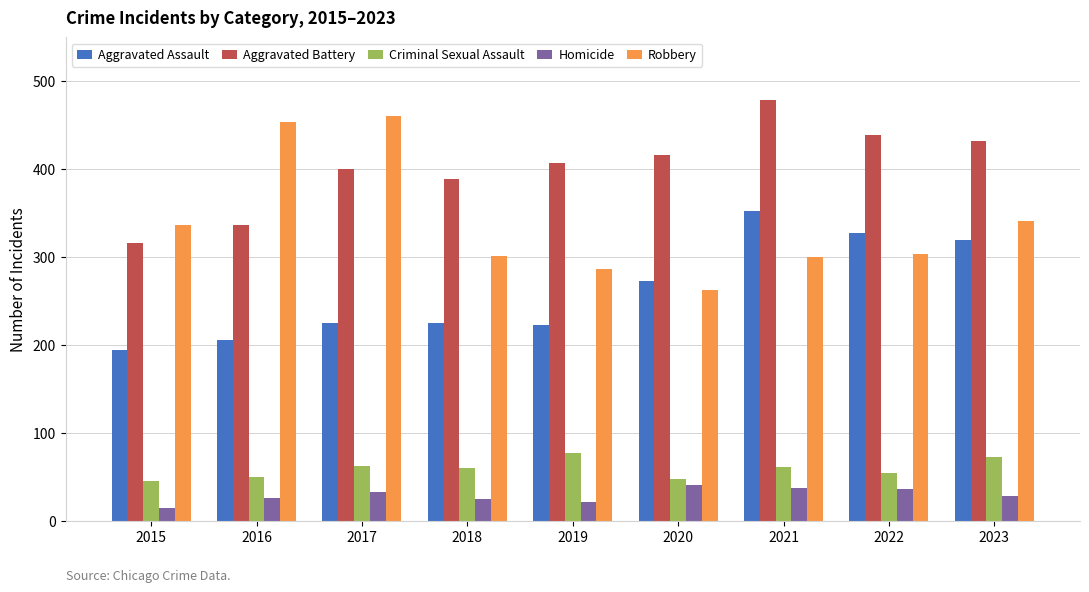

Rank the series by their maximum value, from lowest to highest.

Homicide, Criminal Sexual Assault, Aggravated Assault, Robbery, Aggravated Battery